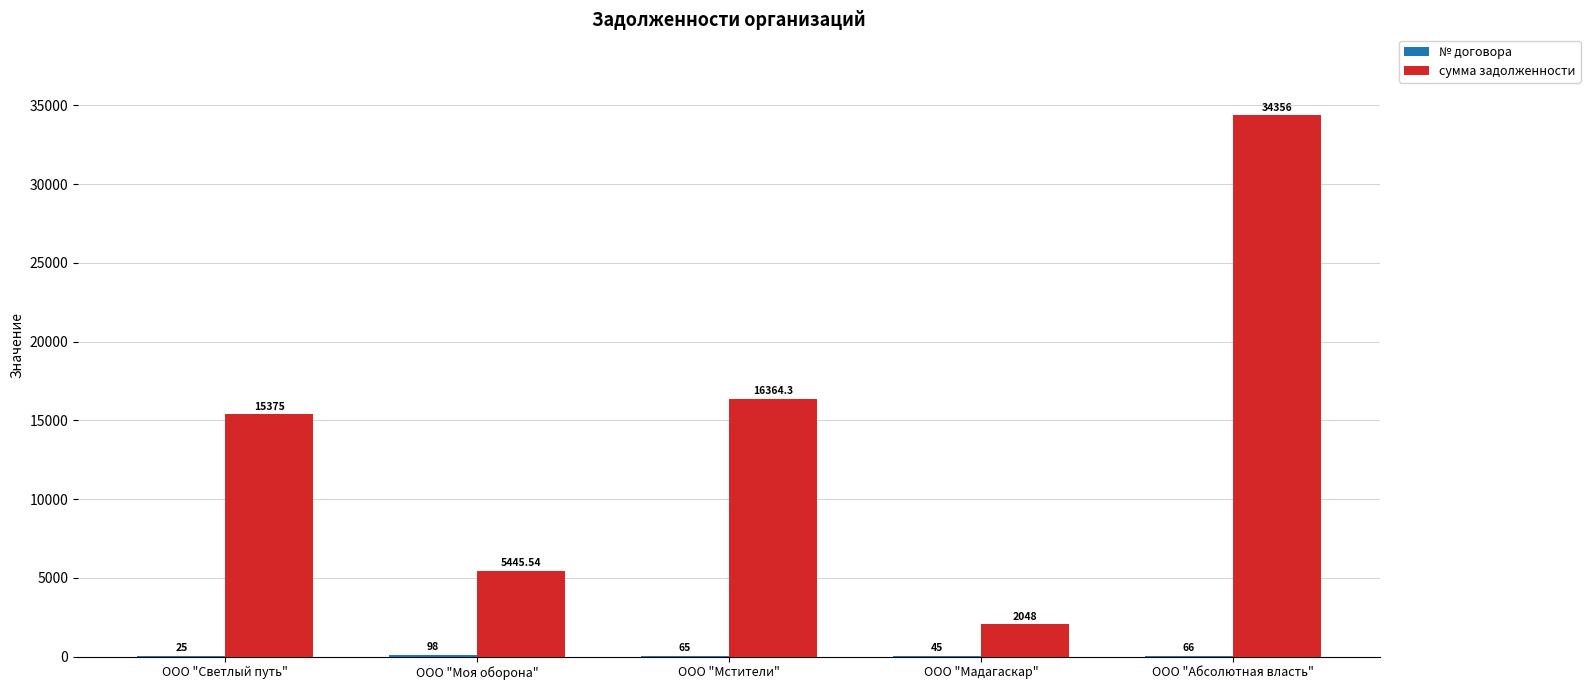

What is the total value across all series at ООО "Светлый путь"?

15400.0